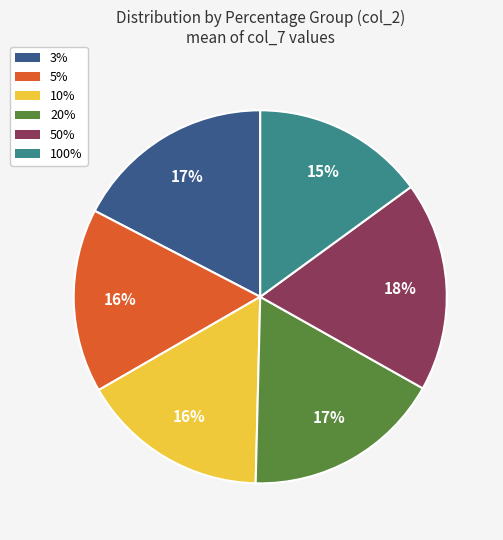

Is 50% the majority of the pie?

No